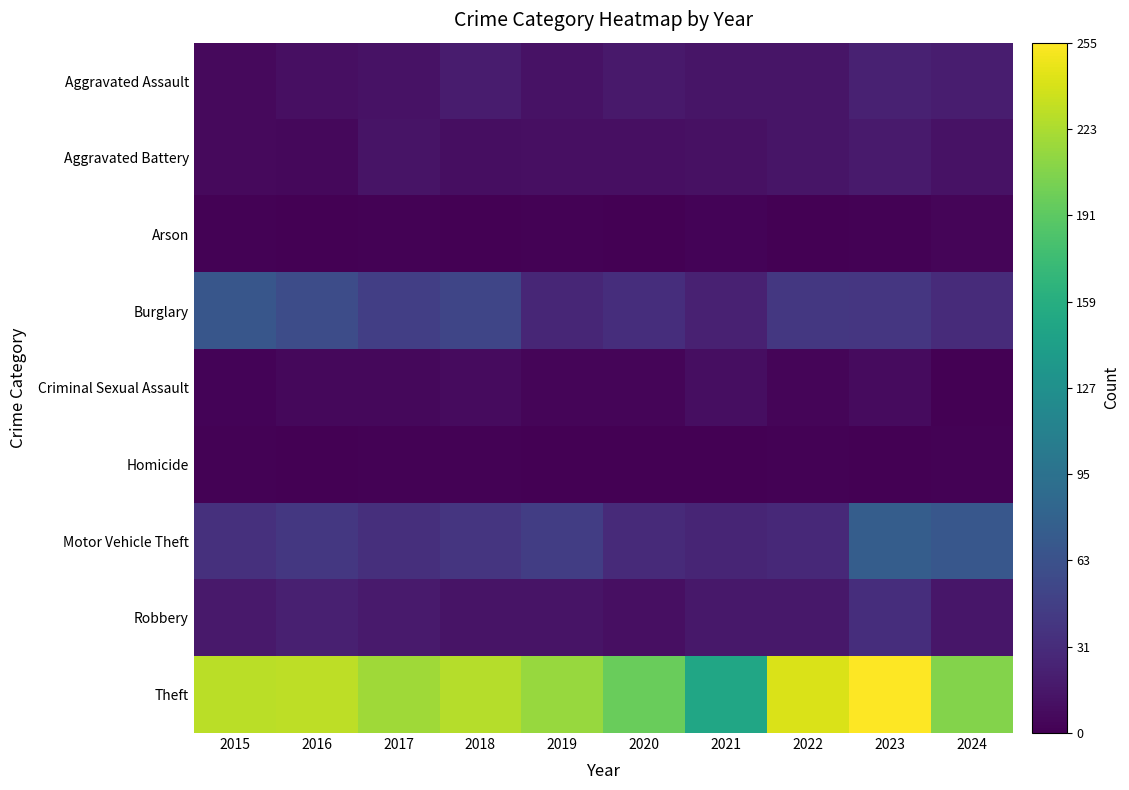

Reading right to left, list all the values displayed in this chart.

Aggravated Assault: 2024=20	2023=23	2022=14	2021=14	2020=17	2019=12	2018=19	2017=12	2016=10	2015=6
Aggravated Battery: 2024=12	2023=18	2022=14	2021=11	2020=10	2019=10	2018=9	2017=13	2016=5	2015=6
Arson: 2024=3	2023=1	2022=0	2021=2	2020=0	2019=1	2018=0	2017=1	2016=0	2015=1
Burglary: 2024=31	2023=40	2022=41	2021=23	2020=33	2019=27	2018=53	2017=47	2016=59	2015=68
Criminal Sexual Assault: 2024=0	2023=7	2022=3	2021=9	2020=3	2019=3	2018=7	2017=5	2016=5	2015=2
Homicide: 2024=1	2023=0	2022=1	2021=0	2020=0	2019=0	2018=1	2017=1	2016=0	2015=1
Motor Vehicle Theft: 2024=69	2023=75	2022=29	2021=26	2020=30	2019=46	2018=39	2017=34	2016=41	2015=35
Robbery: 2024=15	2023=33	2022=16	2021=16	2020=10	2019=13	2018=13	2017=18	2016=22	2015=17
Theft: 2024=208	2023=255	2022=241	2021=151	2020=197	2019=216	2018=227	2017=219	2016=230	2015=229